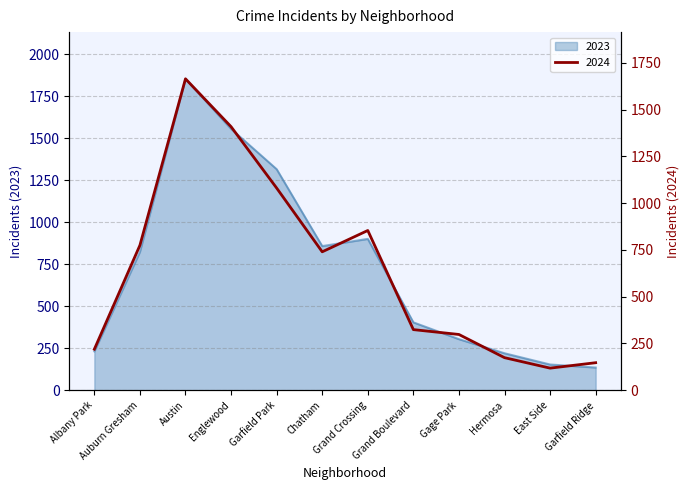

The value of 2024 at Garfield Park is 1716. True or false?

False